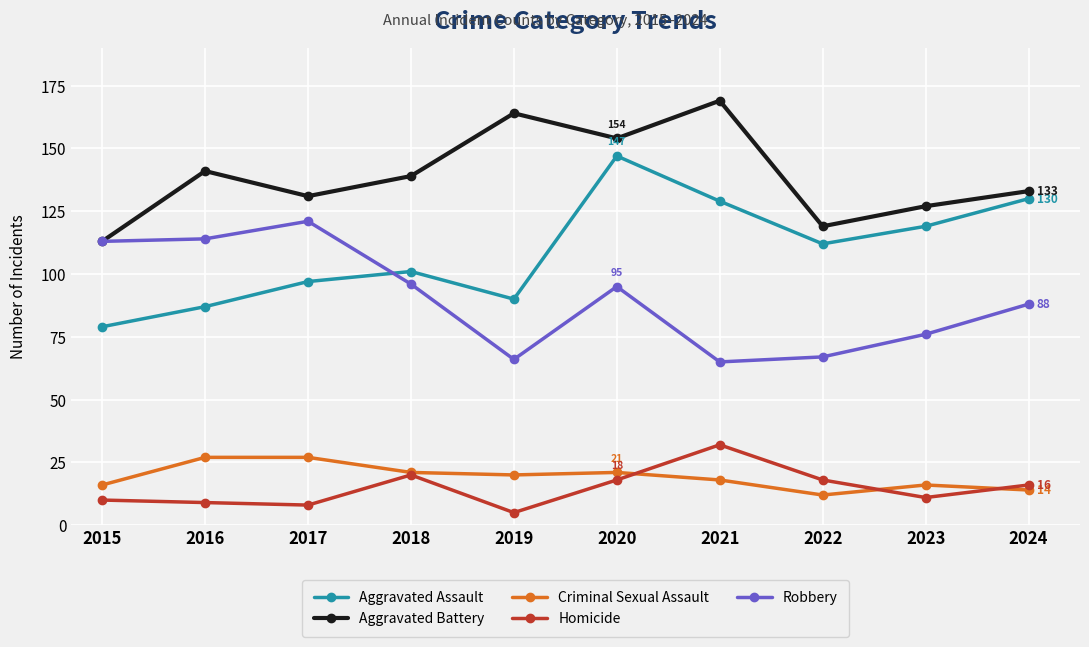

What is the smallest value displayed?

5